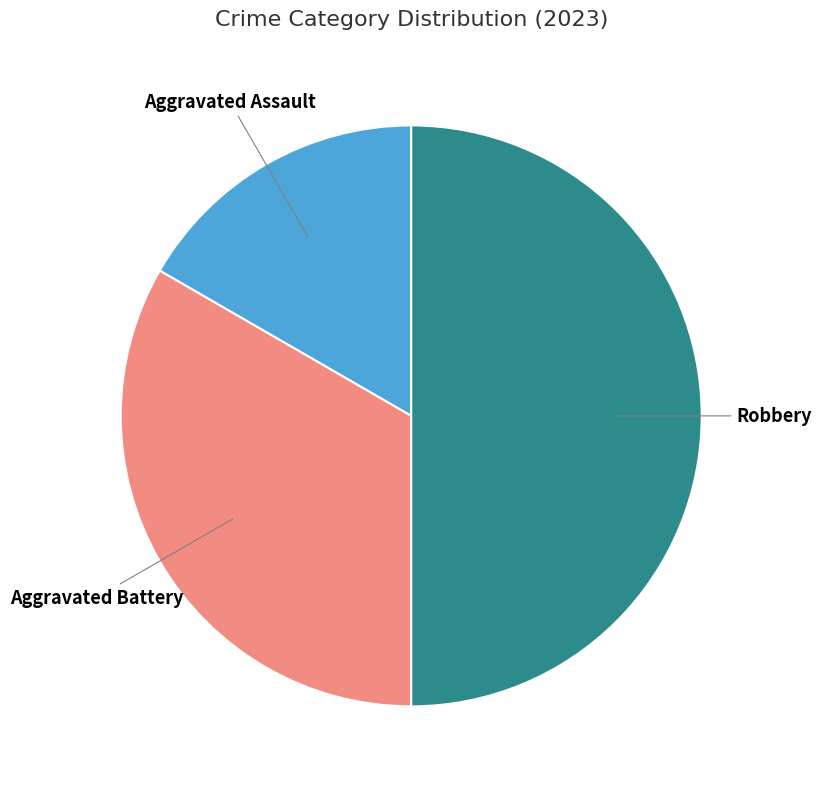

The Robbery slice represents 59% of the pie. True or false?

False